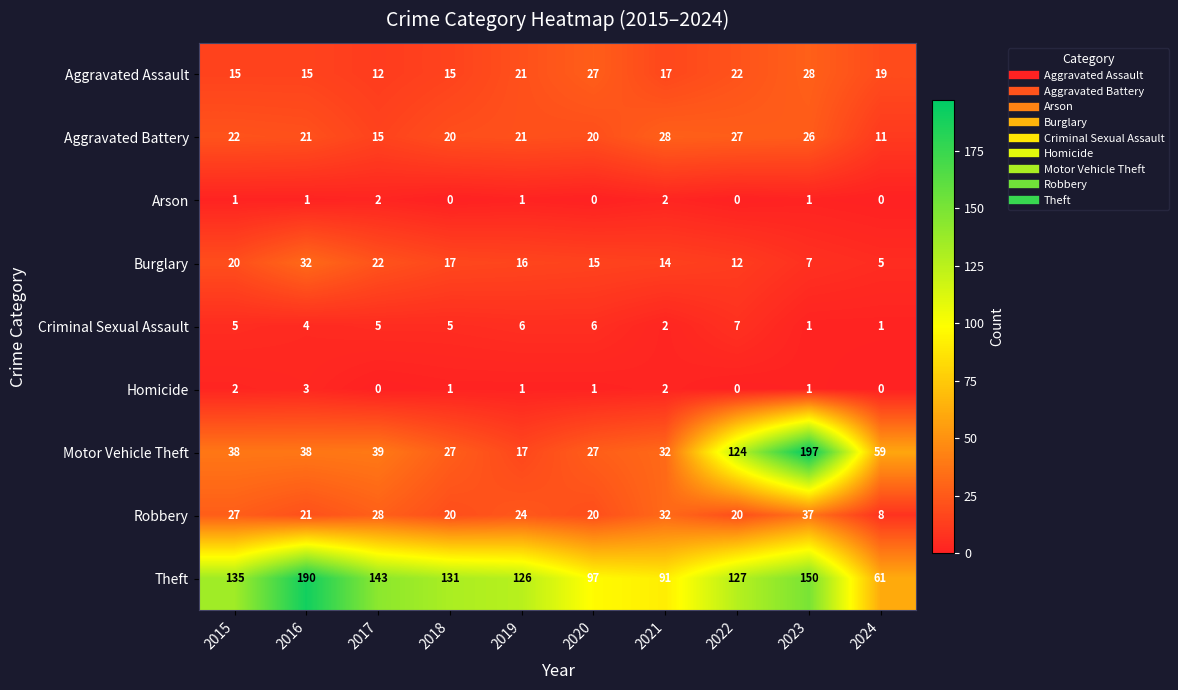

What is the total value across all series at 2023?

448